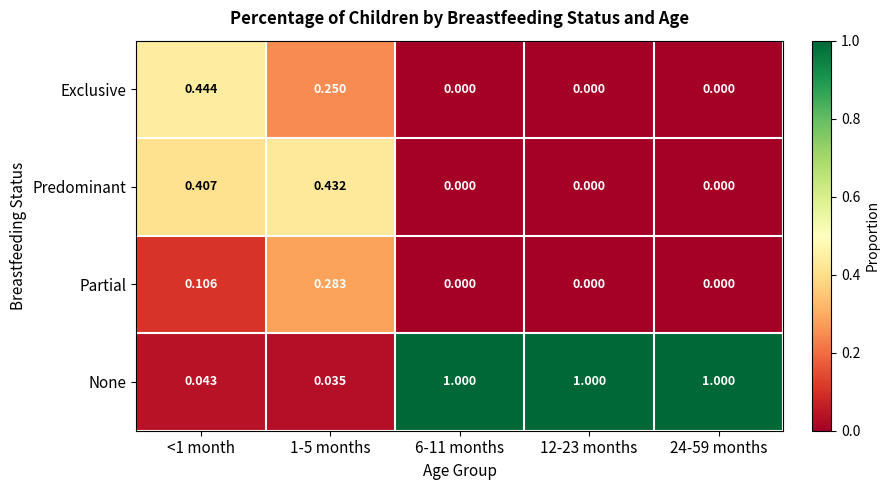

List the series in order of their peak value, highest first.

None, Exclusive, Predominant, Partial